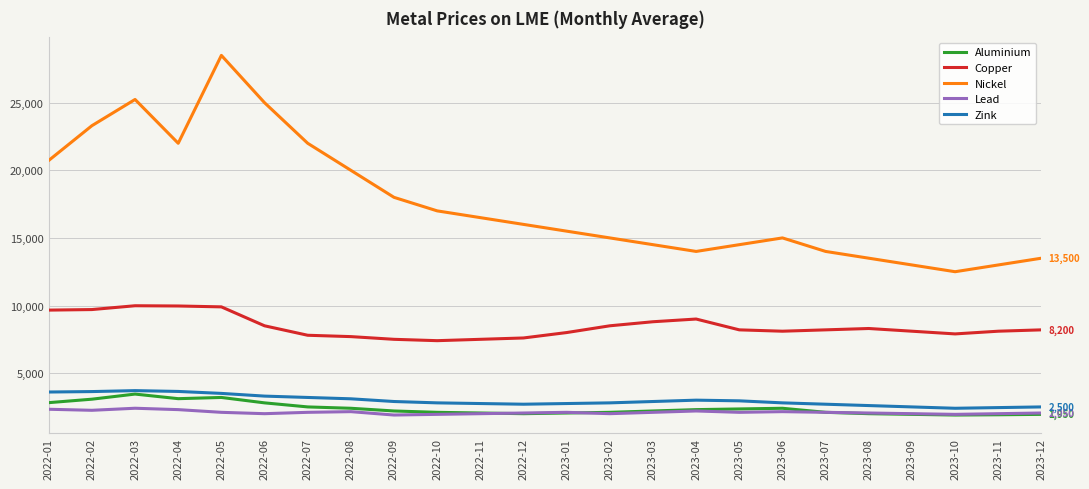

True or false: Nickel and Zink cross at least once.

False